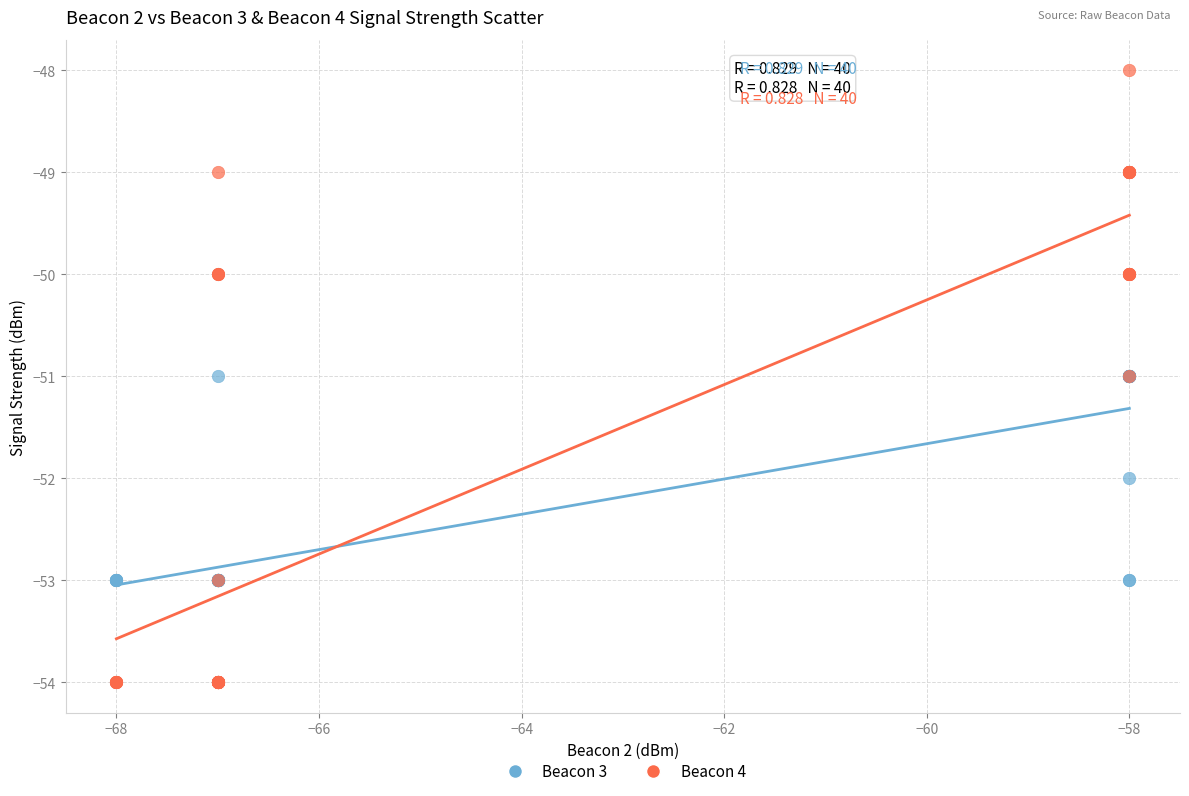

Which series contains the highest Y value?

Beacon 4